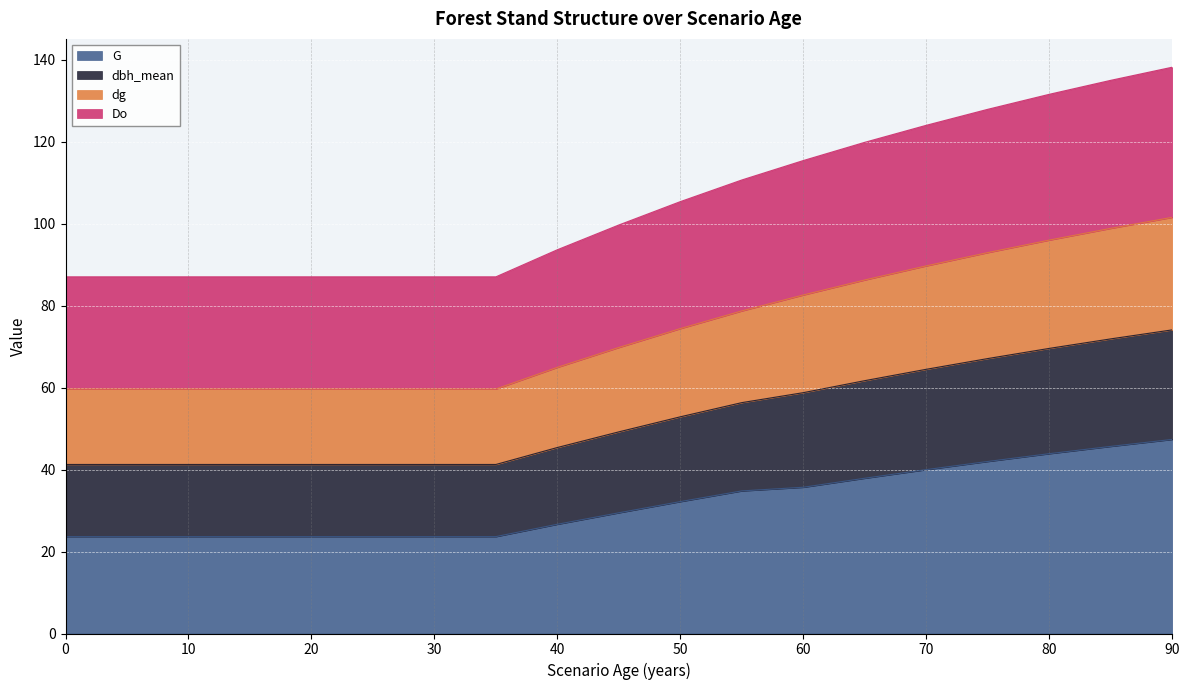

True or false: dg and Do intersect in this chart.

False